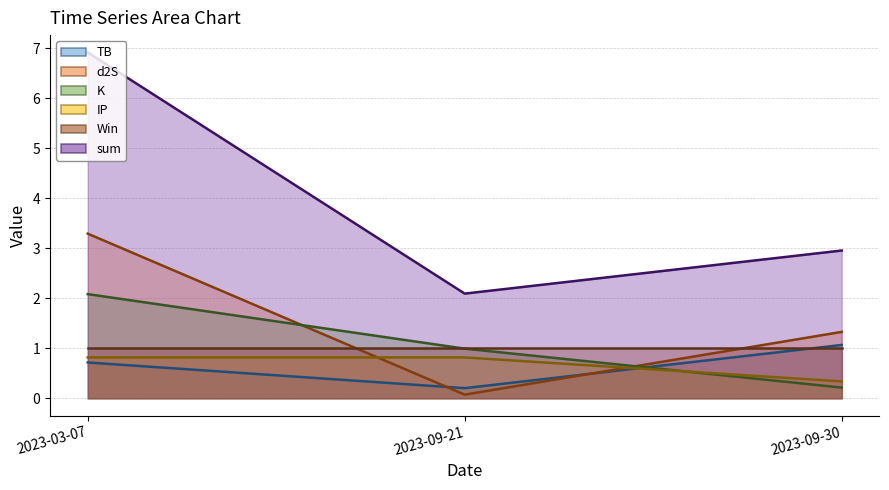

List the series in order of their peak value, highest first.

sum (line), d2S (line), K (line), TB (line), Win (line), IP (line)